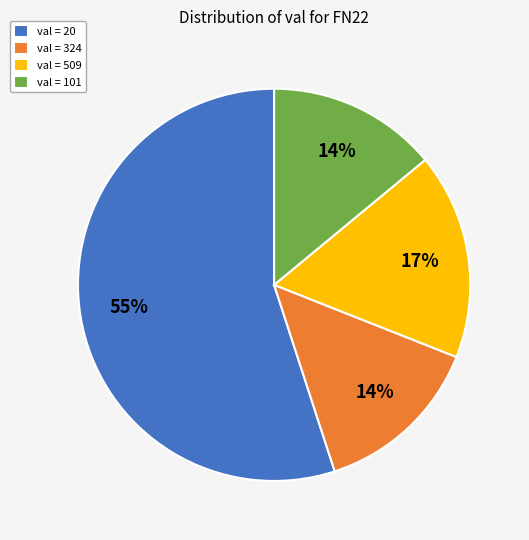

To the nearest percent, what is the difference between the largest and smallest slice percentages?

41%